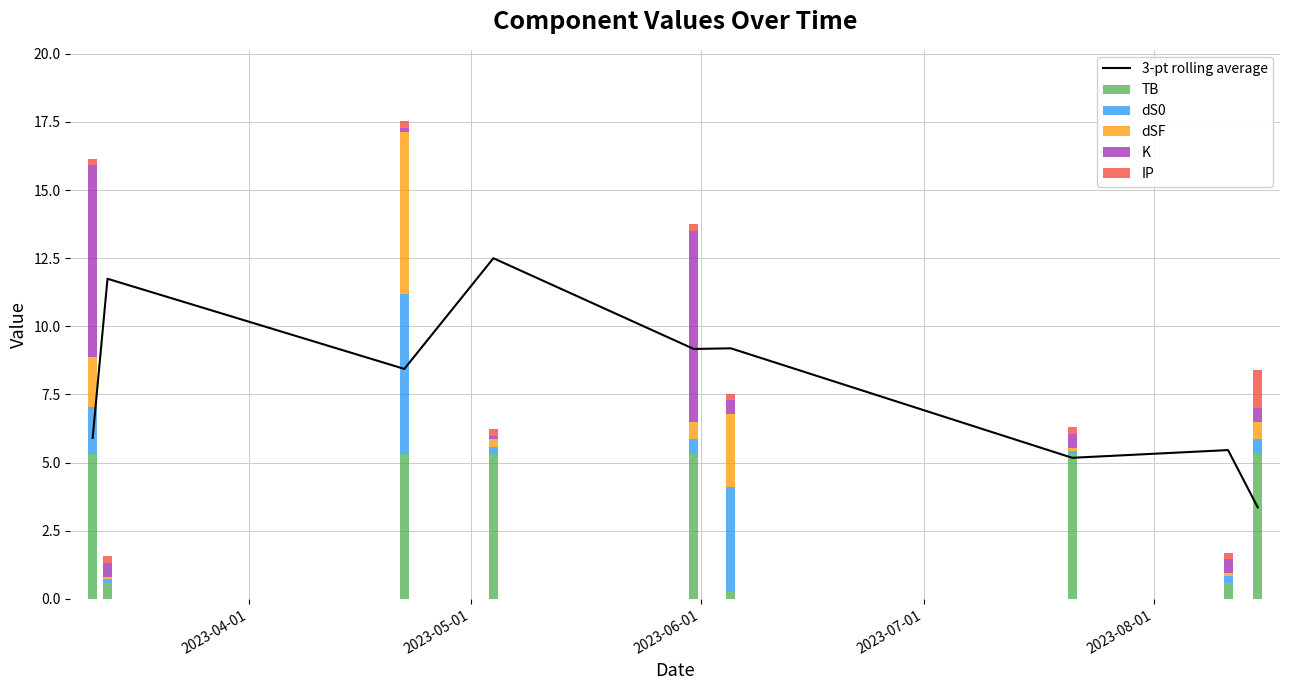

What is the difference between the second highest and minimum values in the TB series?

5.1